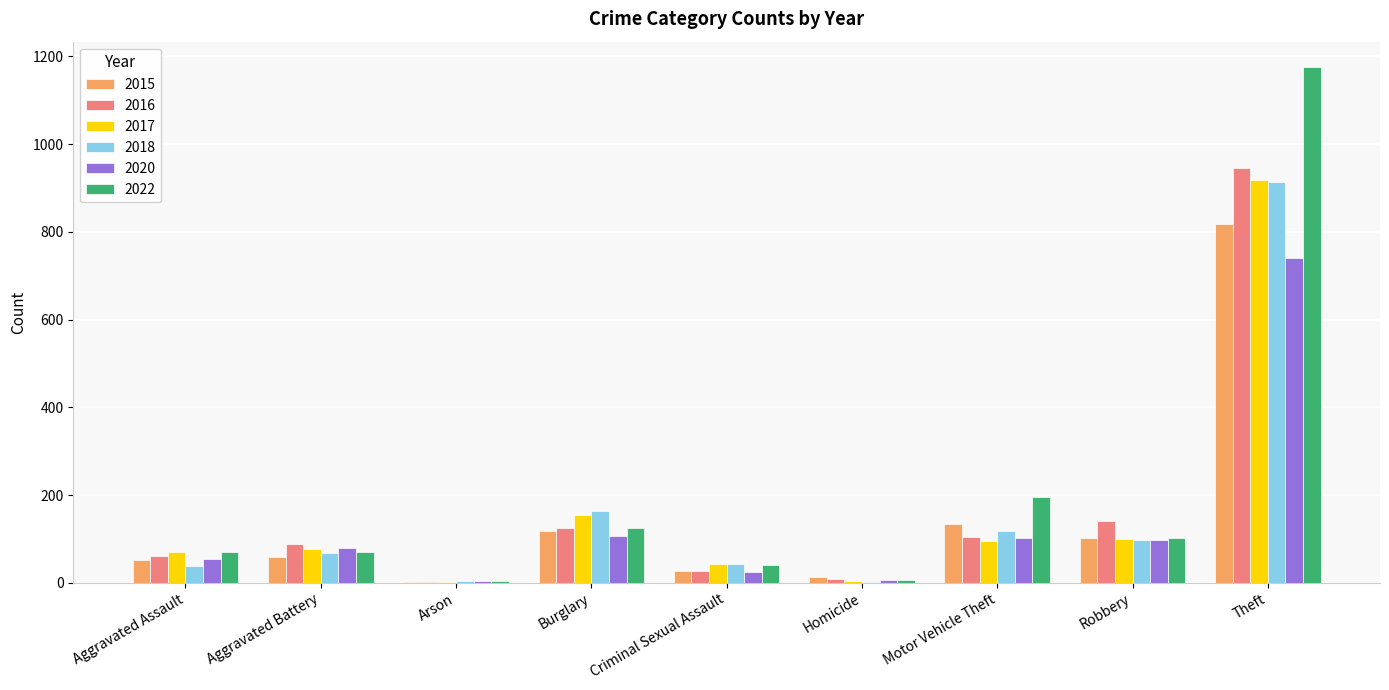

Are the bars grouped side by side (vs. stacked)?

Yes